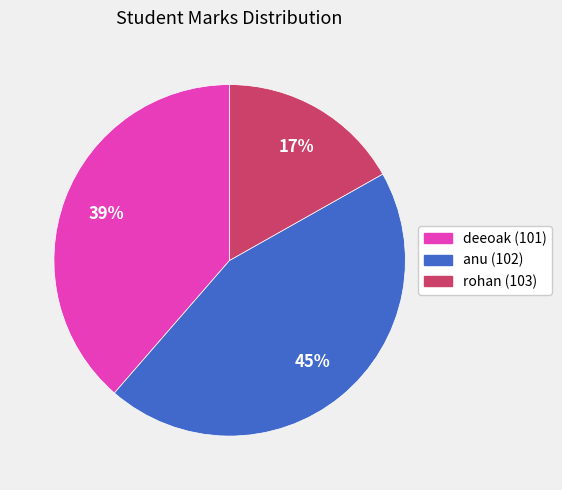

To the nearest percent, what is the combined percentage of anu (102) and rohan (103)?

61%